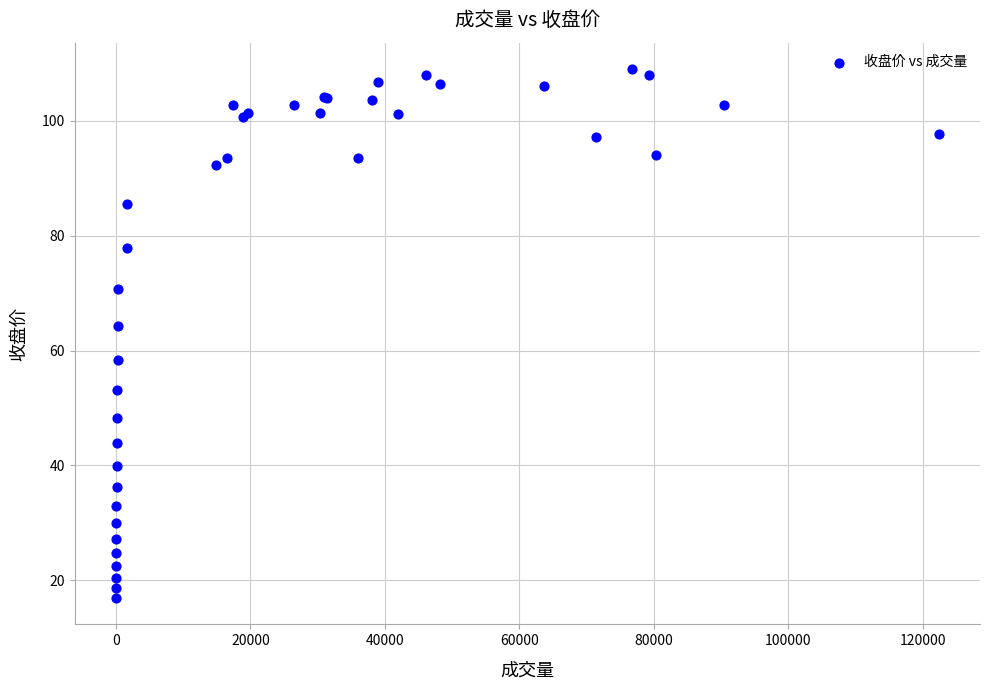

What Y value in the scatter plot is closest to 62?

64.3